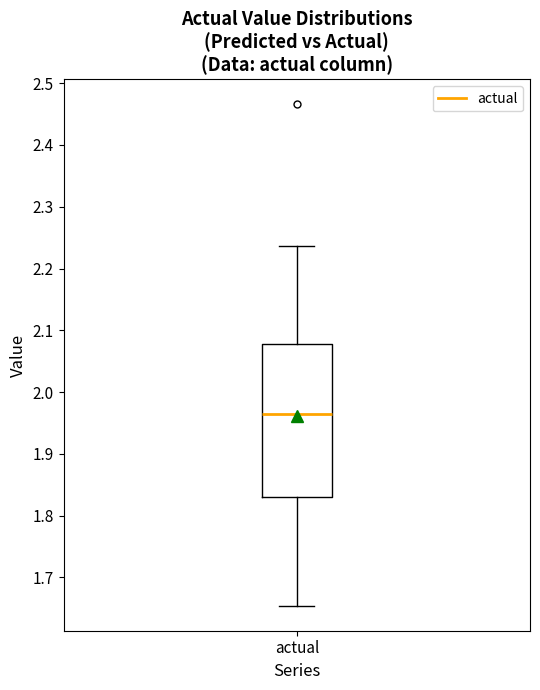

Read this box plot against the y-axis: the position of the median line, the range covered by the box, and the ends of both whiskers. The values are not printed on the chart, so give them approximately, as read against the axis.

median 1.96, box 1.83 to 2.08, whiskers 1.65 to 2.24